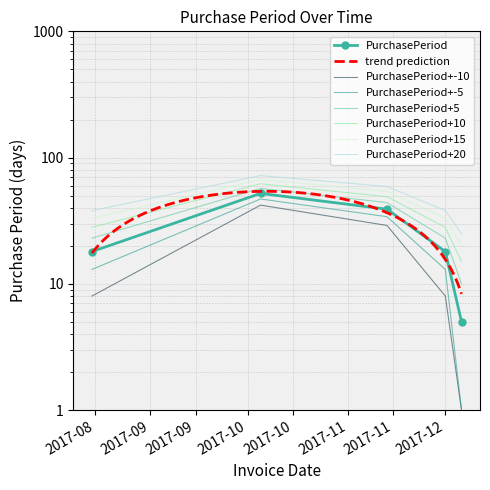

Which has a higher value, 2017-11-13 or 2017-10-05?

2017-10-05